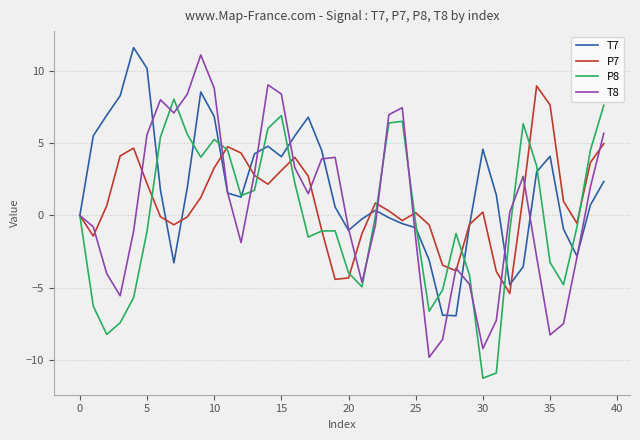

Which series has the largest total across all categories?

T7